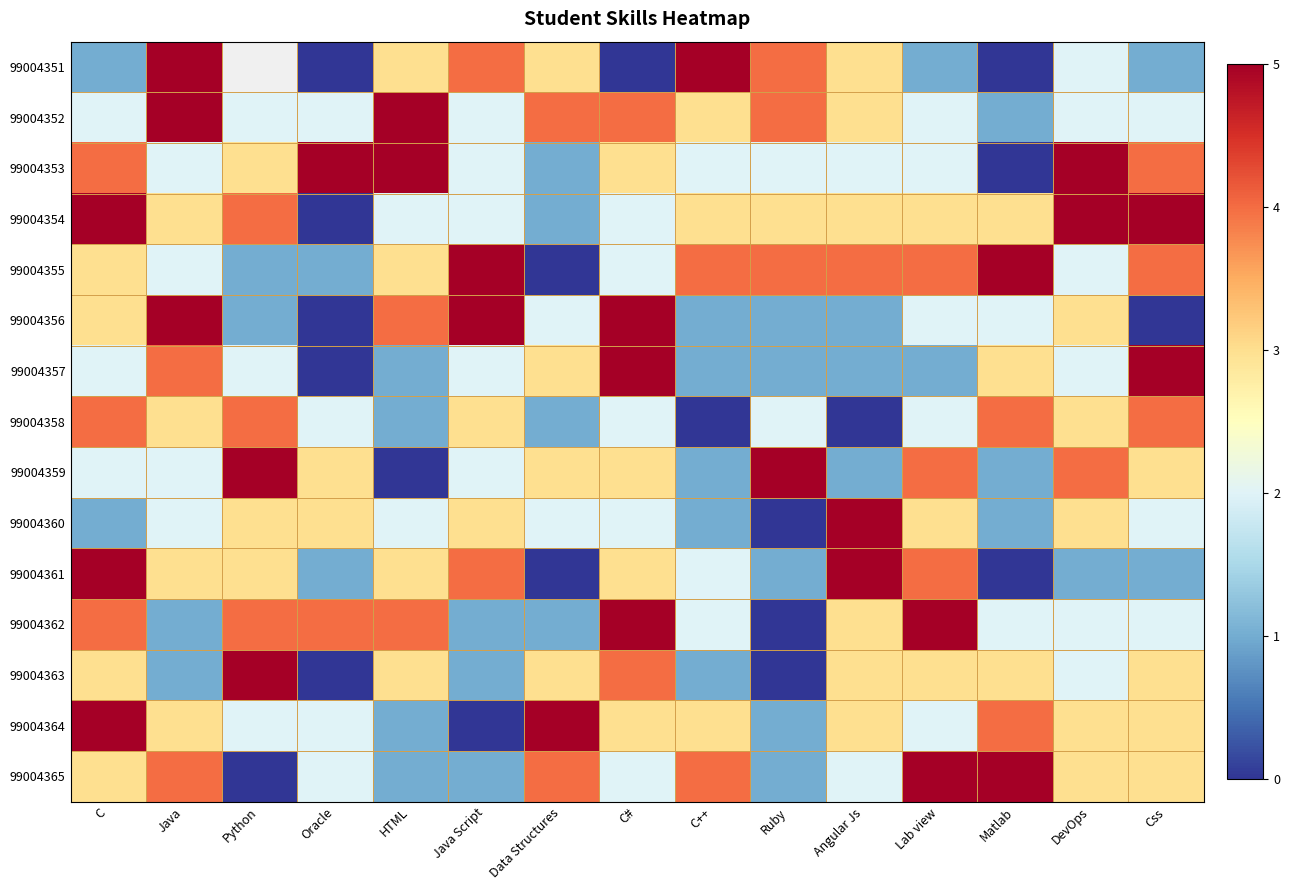

Which category has the lowest value in the 99004353 series?

Matlab